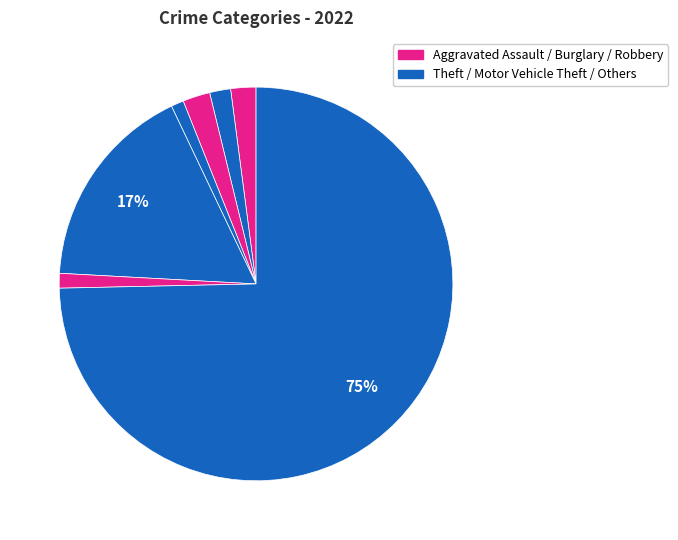

How many slices are in this pie chart?

7